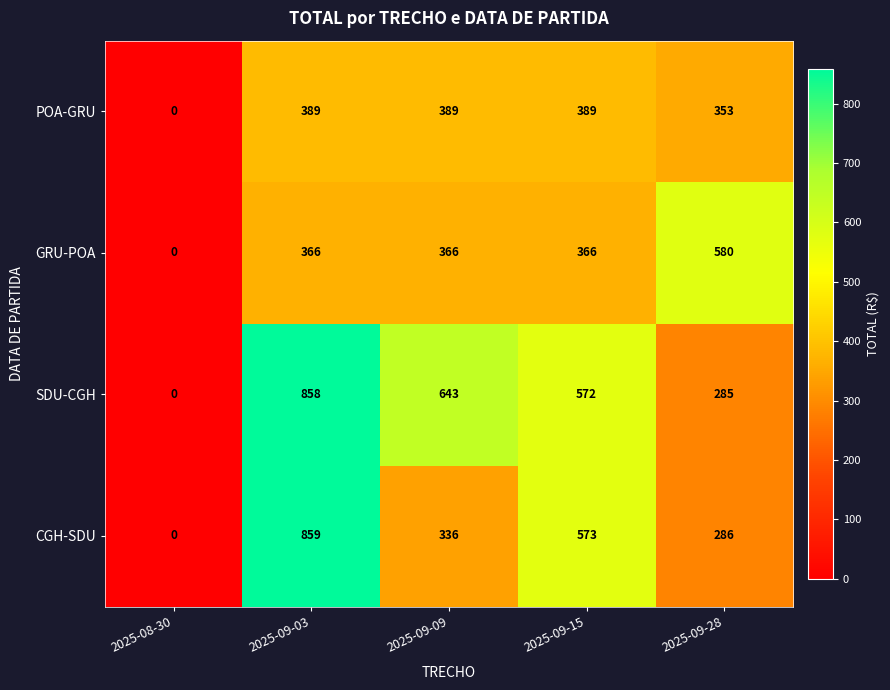

How many series are shown in this chart?

4